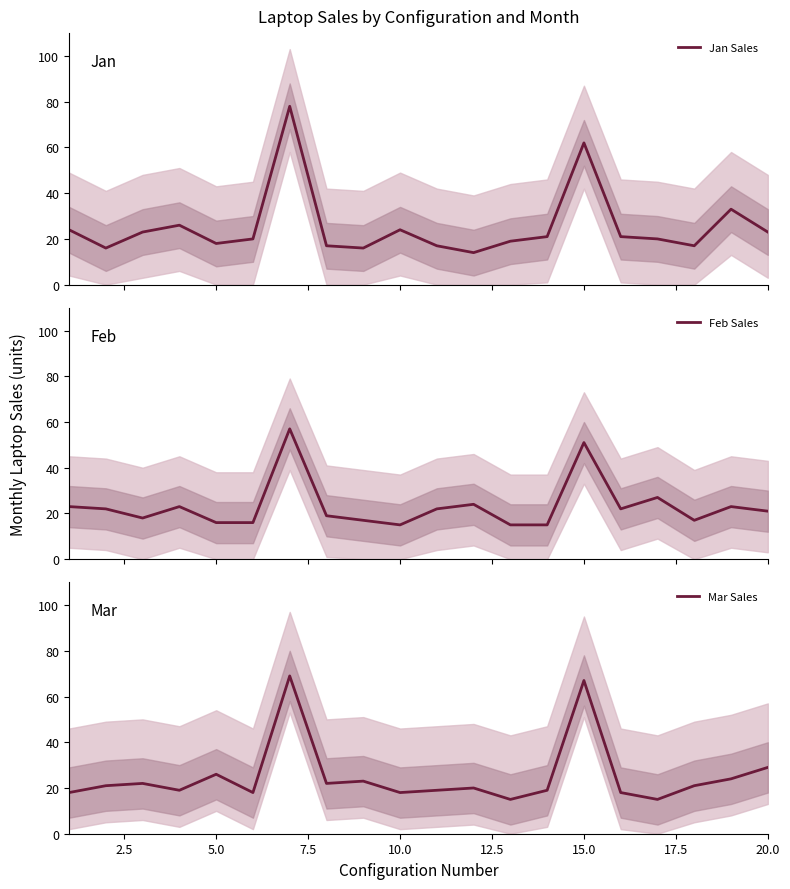

What is the highest value of the Feb Sales series?

57